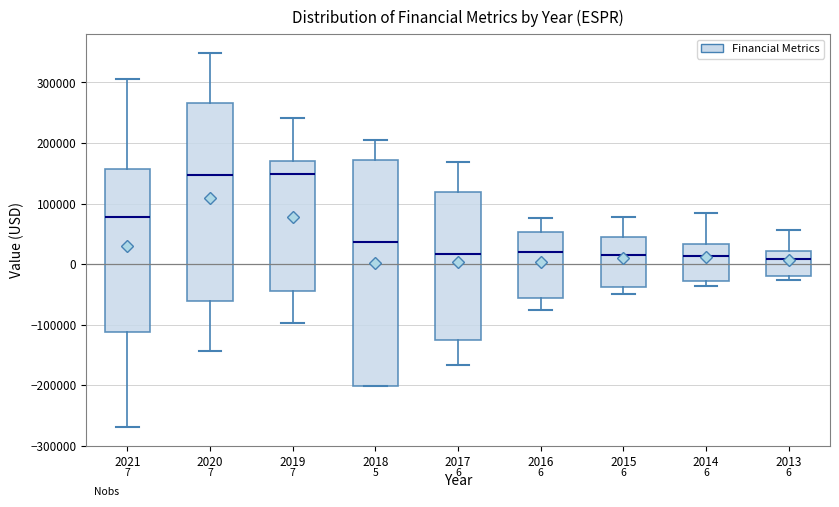

Comparing the boxes themselves (not the whiskers), which one is the tallest?

2018